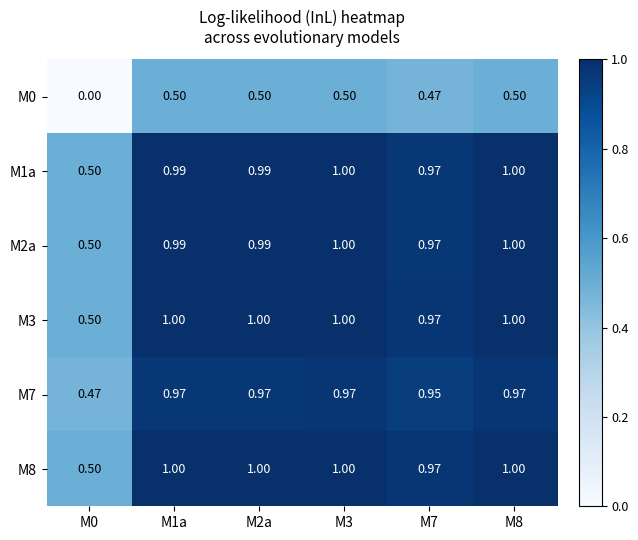

How many data points does each series have?

6